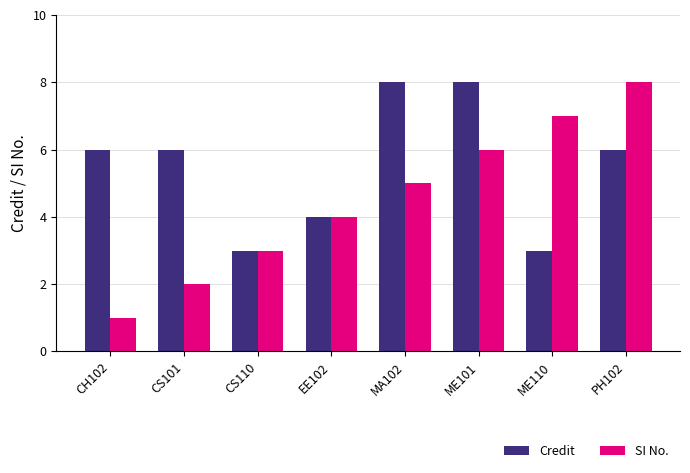

At ME101, list the series in order from smallest to largest.

SI No., Credit